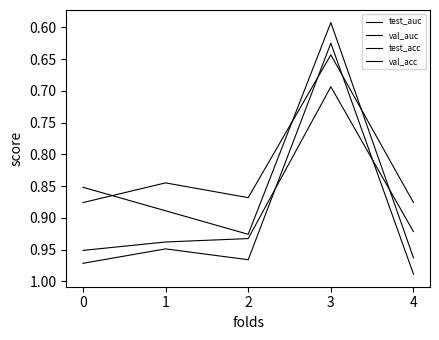

Reading left to right, what are all the values shown in this chart?

test_auc: 1.0	0.9	0.9	0.7	0.9
val_auc: 1.0	0.9	1.0	0.6	1.0
test_acc: 0.9	0.8	0.9	0.6	0.9
val_acc: 0.9	0.9	0.9	0.6	1.0